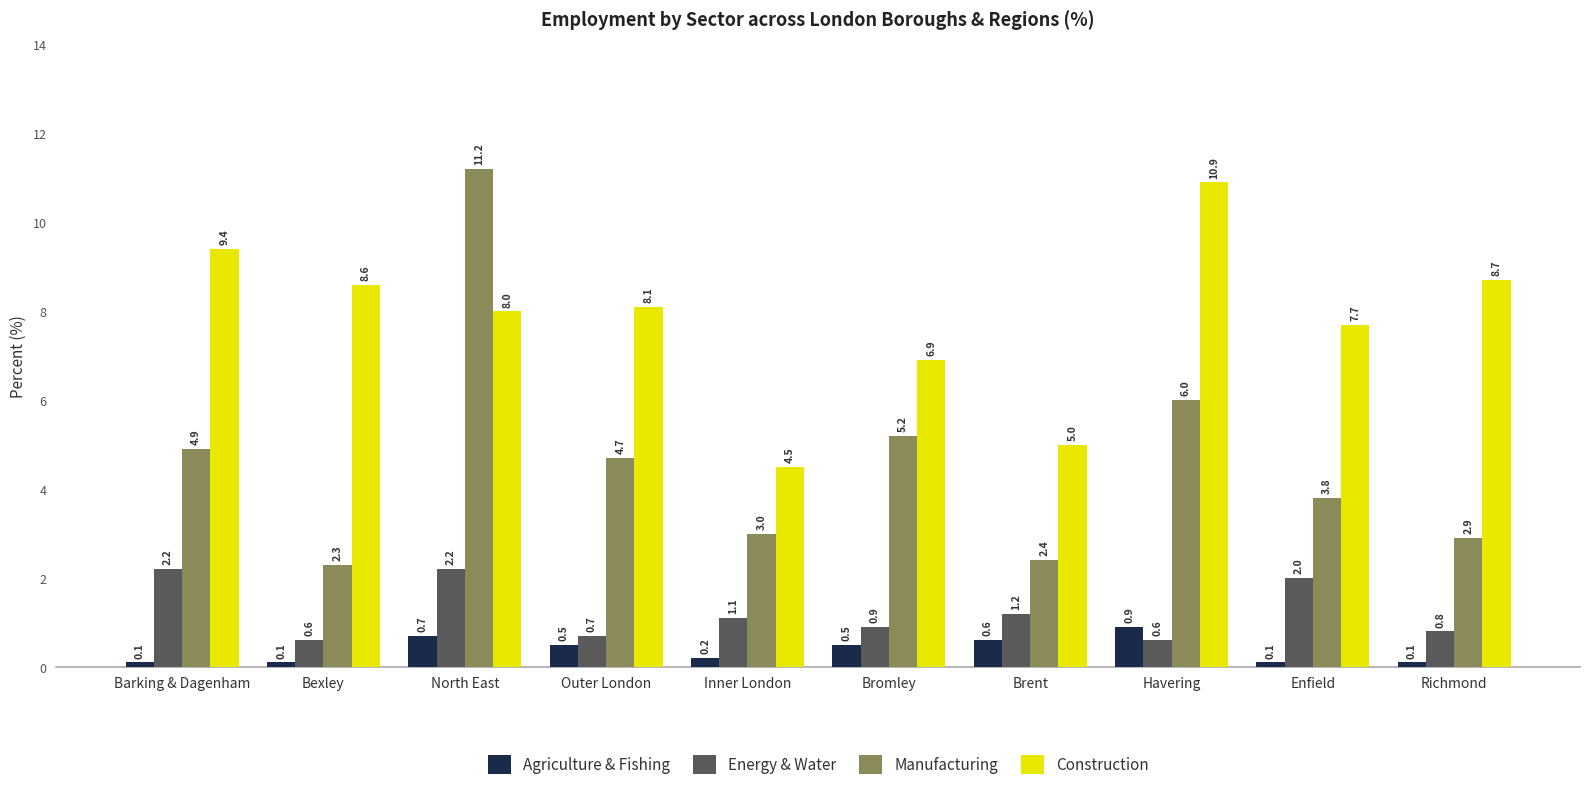

At which category is the sum across all series the highest?

North East